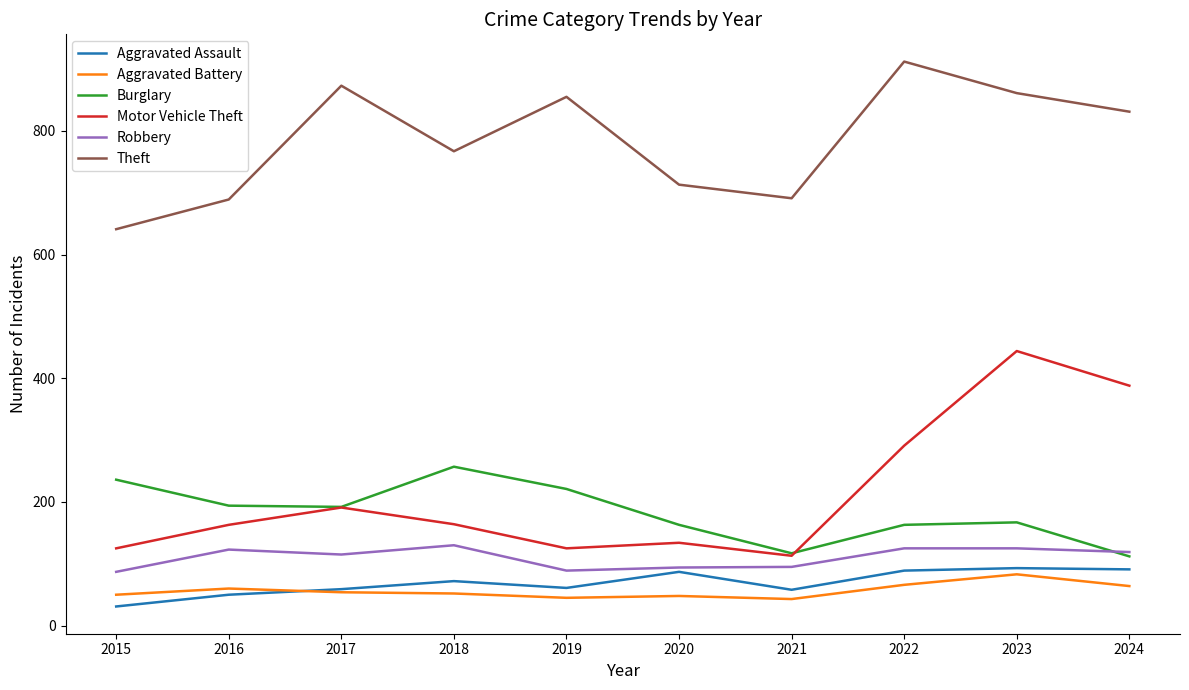

At which label does Theft reach its peak?

2022